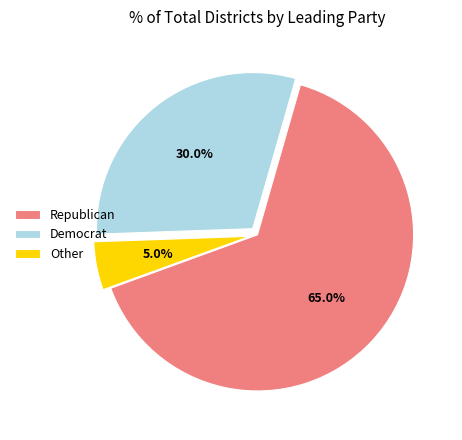

Is Republican the majority of the pie?

Yes